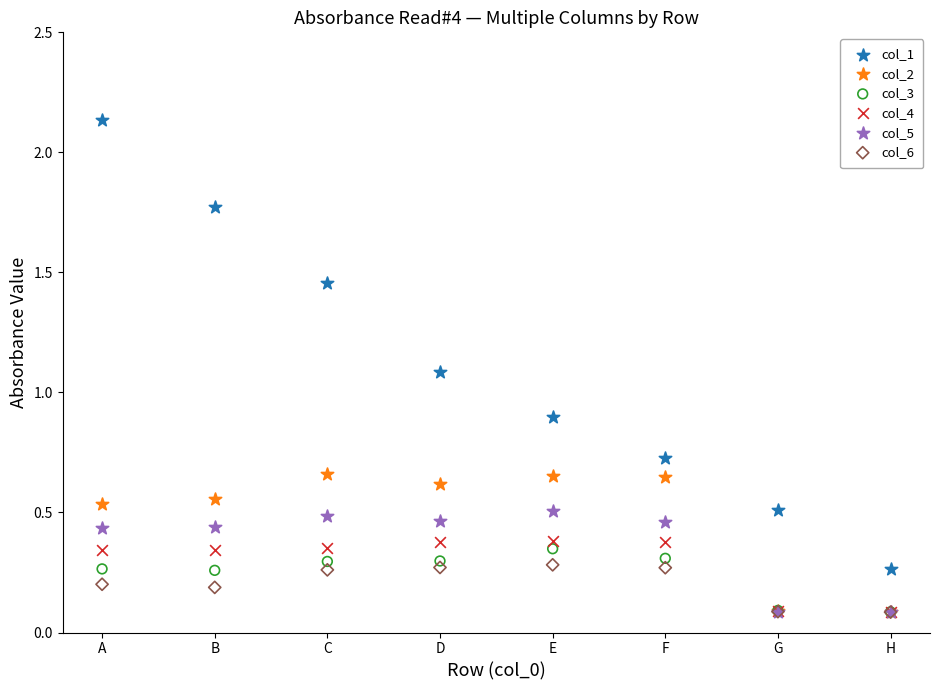

Which series has the largest Y range (max minus min)?

col_1